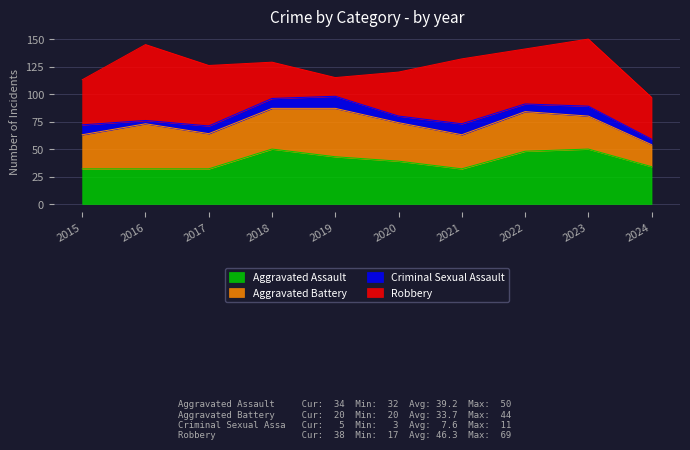

How many values in the Aggravated Battery series are below 35?

5